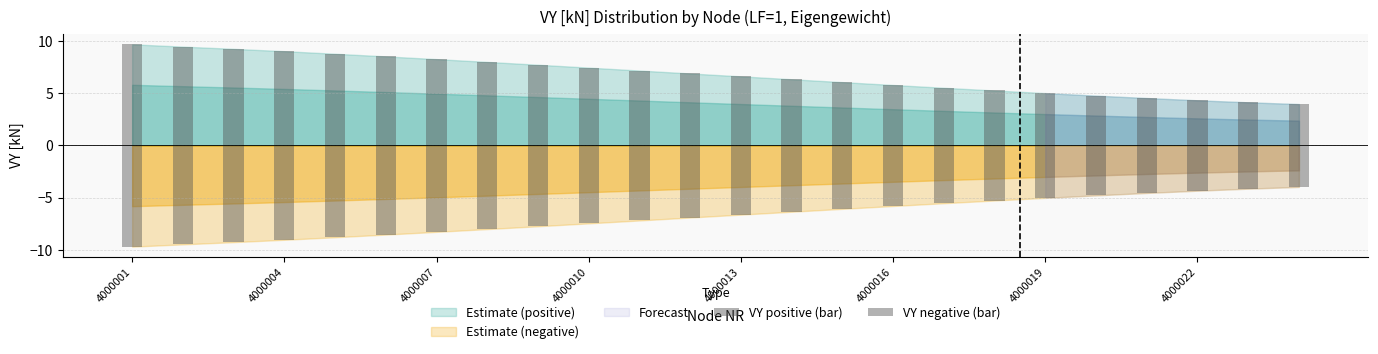

At which category is the sum across all series the highest?

4000001